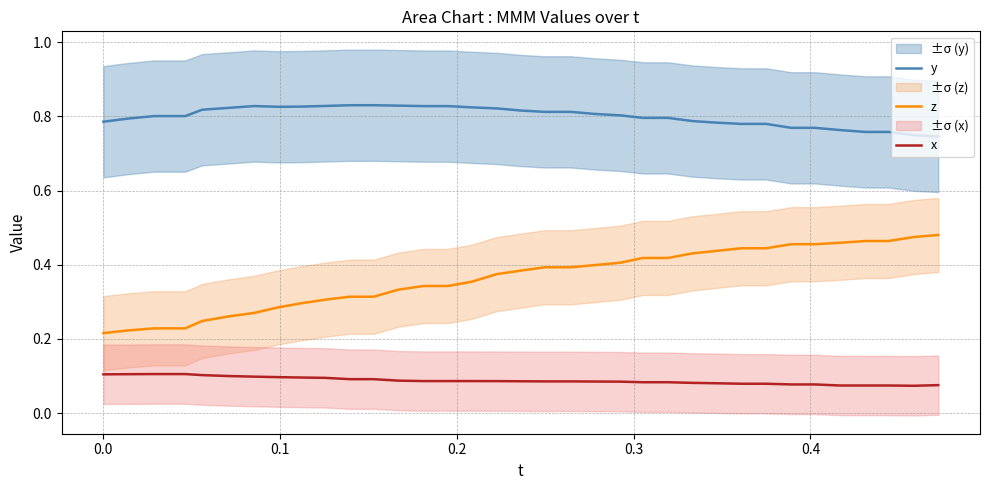

True or false: y and x cross at least once.

False